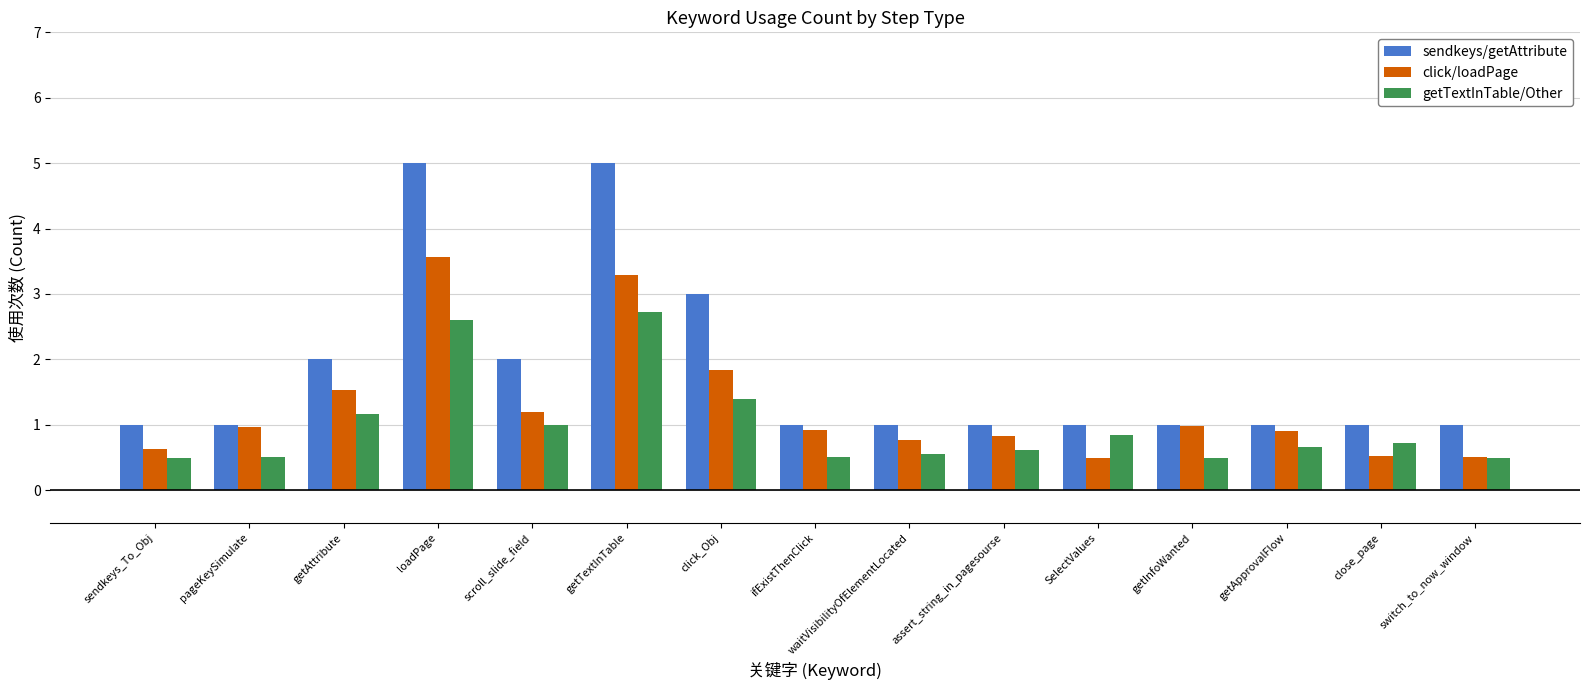

List the series in order of their overall mean, lowest first.

getTextInTable/Other, click/loadPage, sendkeys/getAttribute